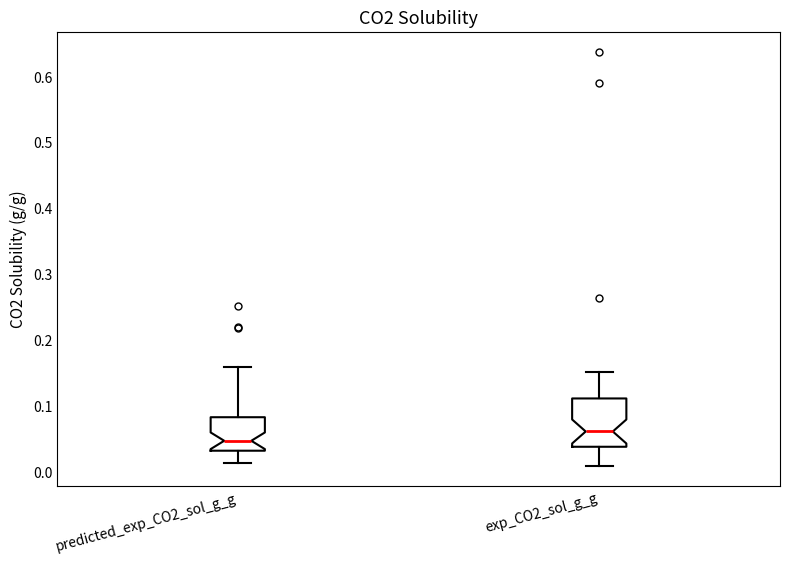

Which box has the lowest median line?

predicted_exp_CO2_sol_g_g